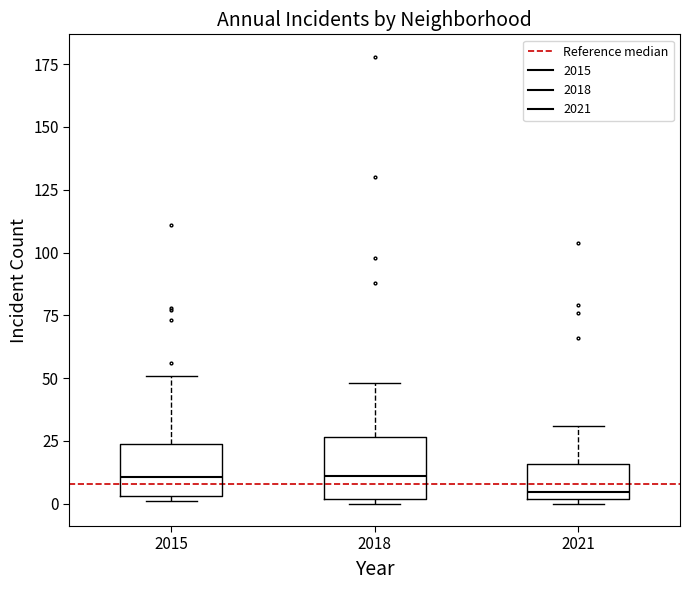

Reading left to right, transcribe this box plot: for each box, give where its median line is, the range the box spans, and where its two whiskers end, as read against the y-axis. The values are not printed on the chart, so give them approximately, as read against the axis.

2015: median 10, box 5 to 25, whiskers 0 to 50
2018: median 10, box 0 to 25, whiskers 0 (just below the box's lower edge) to 50
2021: median 5, box 0 to 15, whiskers 0 (just below the box's lower edge) to 30